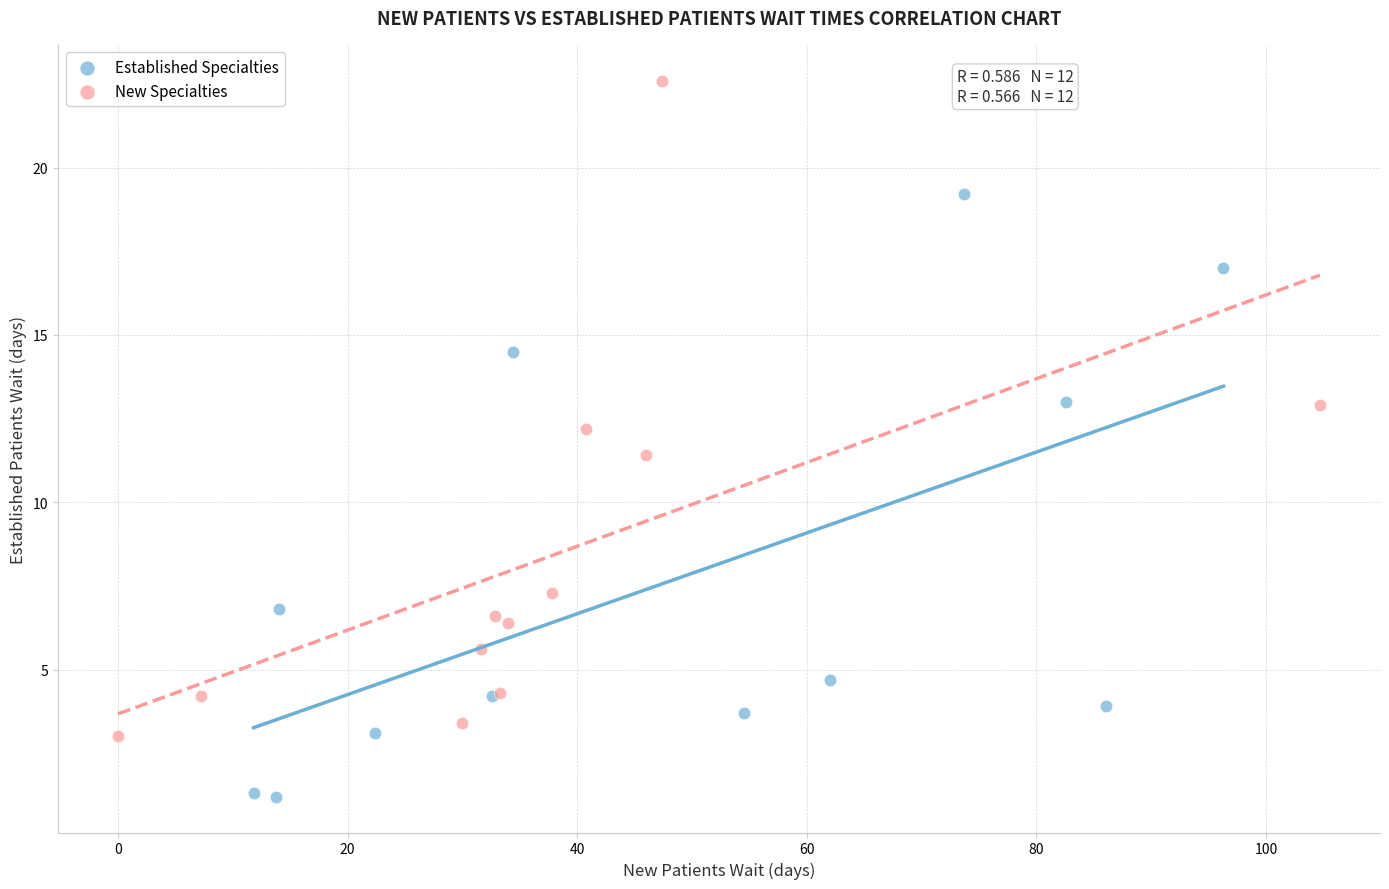

Which series contains the highest Y value?

New Specialties